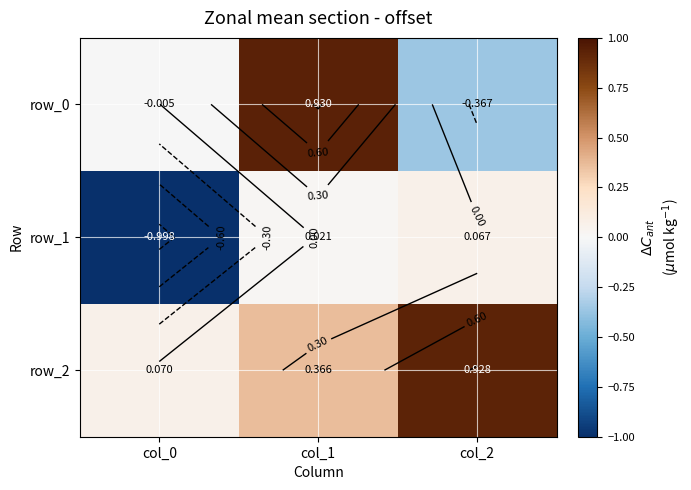

How many negative values does the row_1 series have?

1